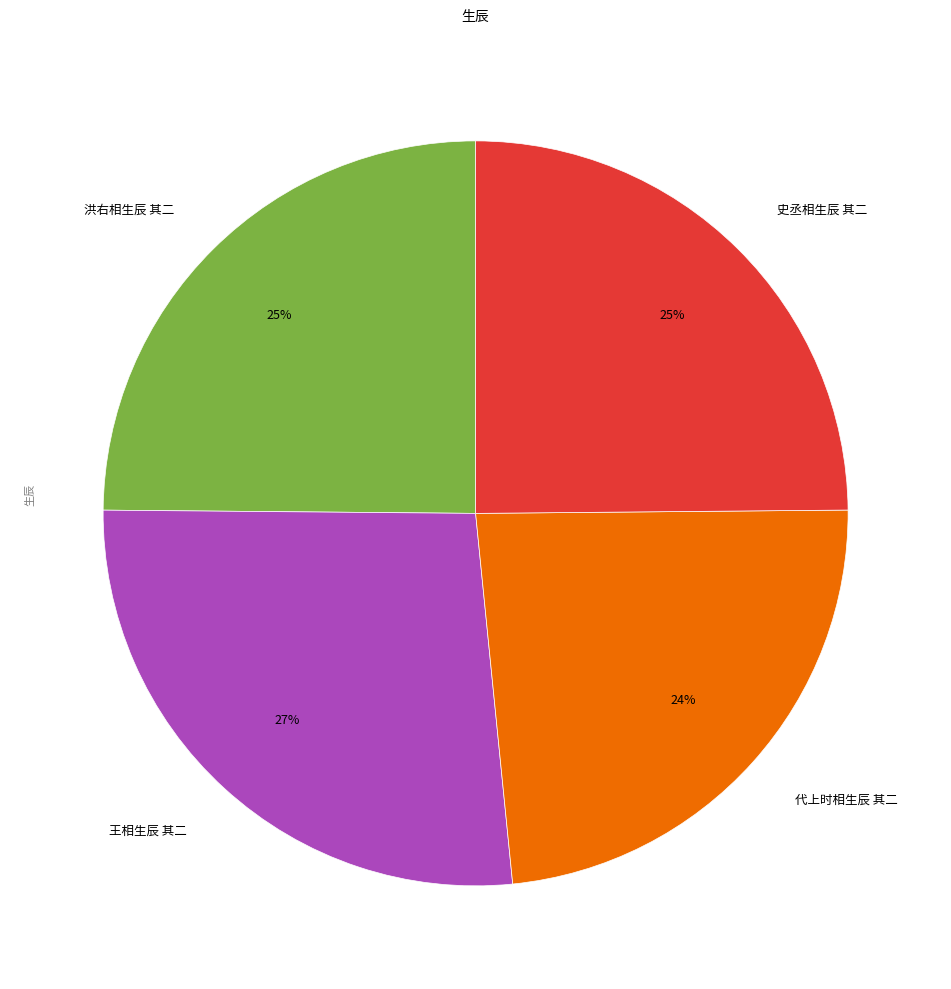

Between 洪右相生辰 其二 and 王相生辰 其二, which is larger?

王相生辰 其二